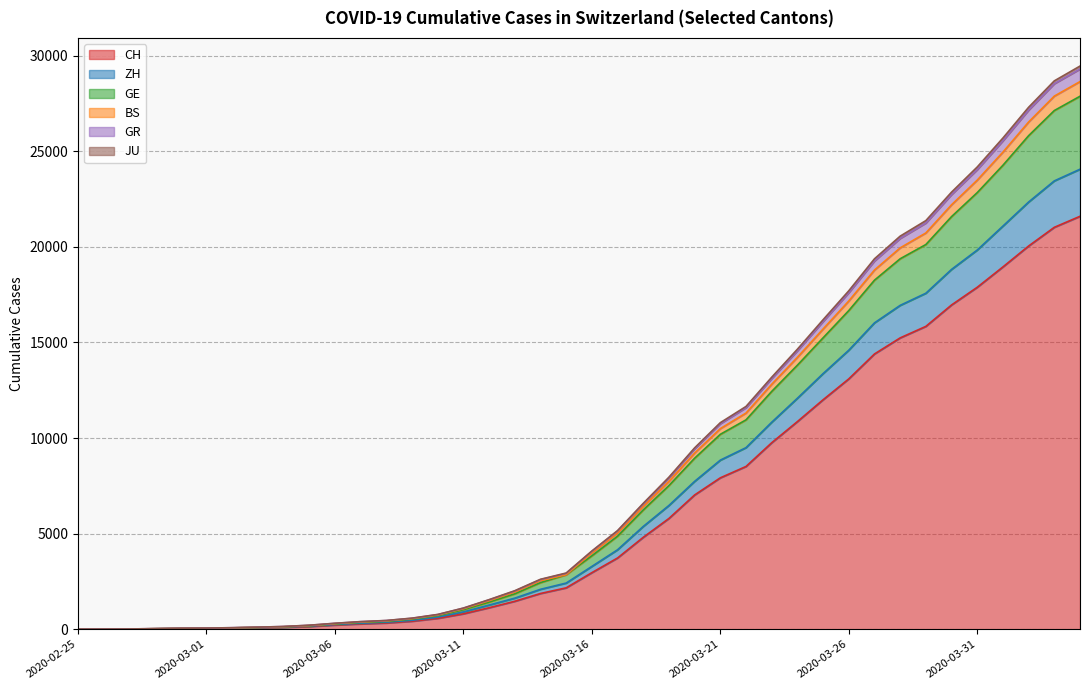

What is the maximum value for CH?

21593